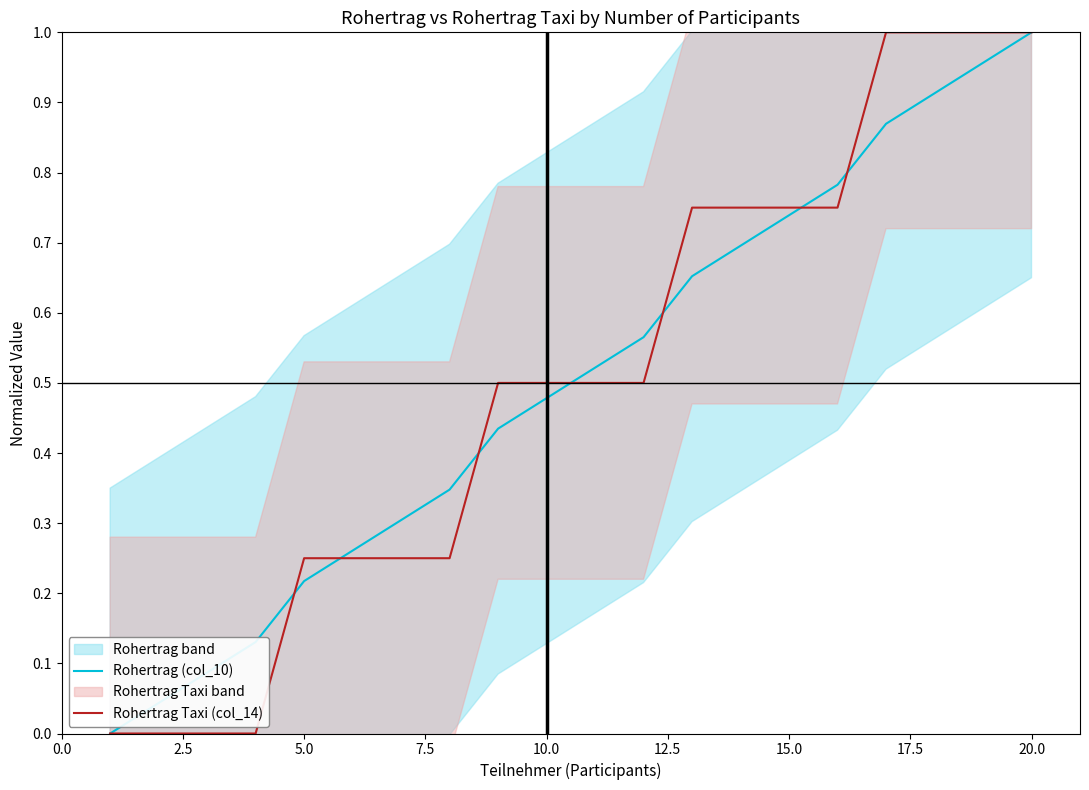

The Rohertrag Taxi (col_14) series shows 0.6 at 20.0. True or false?

False